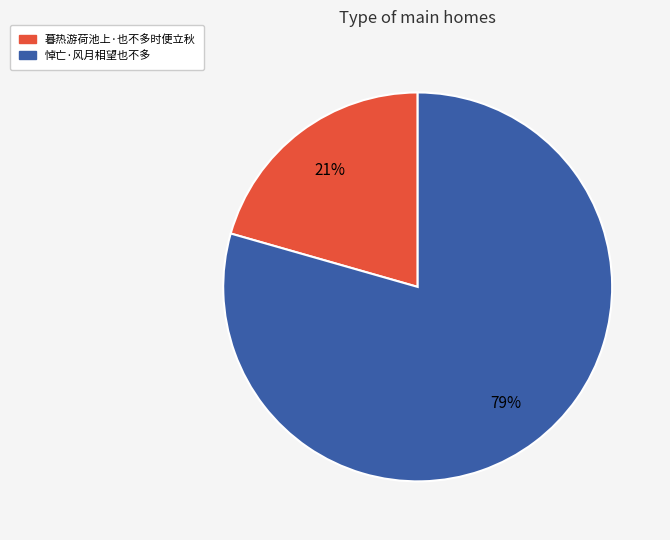

To the nearest percent, what is the combined percentage of 悼亡·风月相望也不多 and 暮热游荷池上·也不多时便立秋?

100%